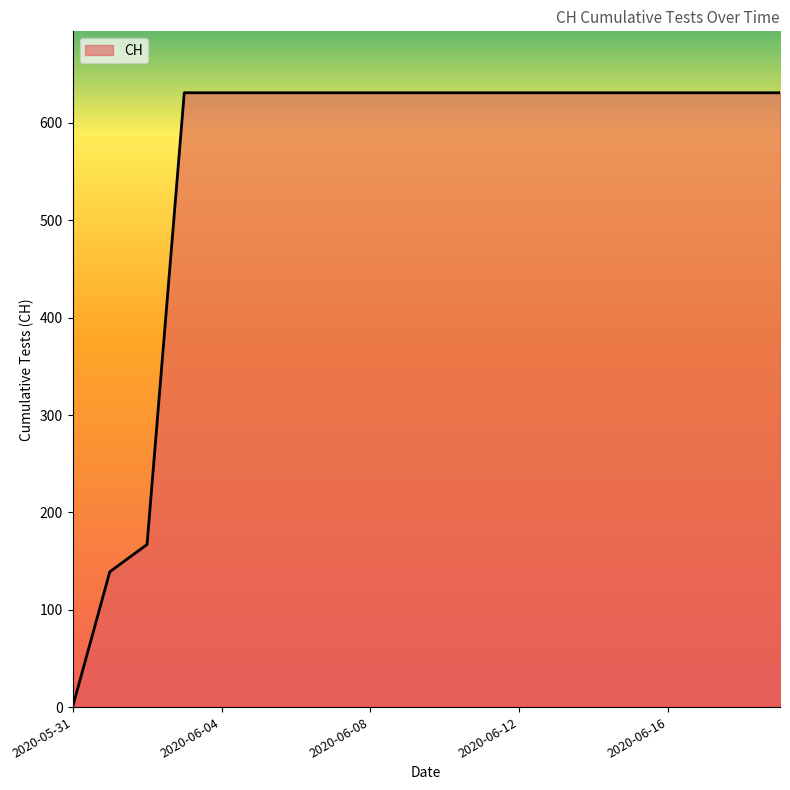

What is the difference between the maximum and minimum values?

631